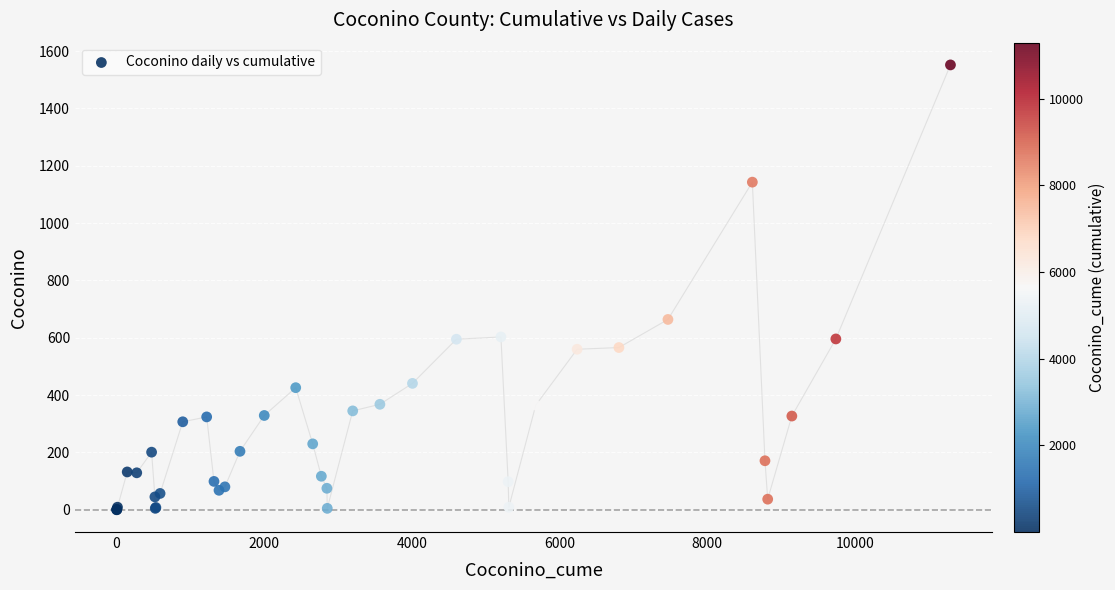

What Y value in the scatter plot is closest to 776?

664